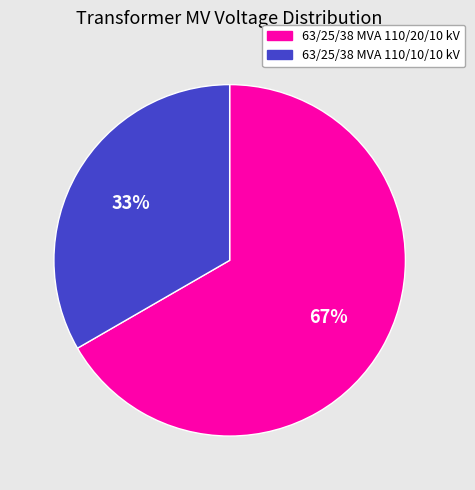

Which slice is the largest?

63/25/38 MVA 110/20/10 kV